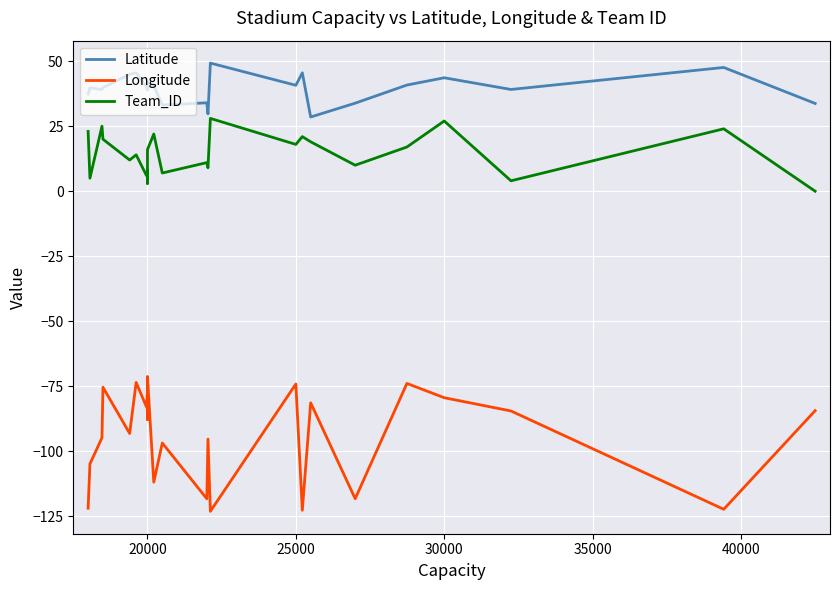

What is the lowest value of the Longitude series?

-123.1